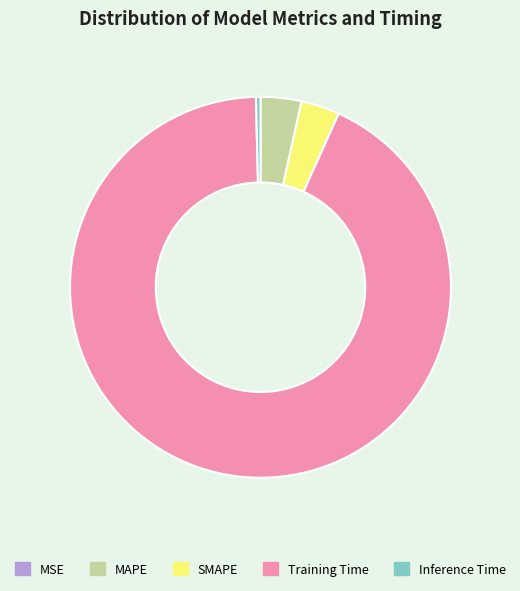

Is there any slice that represents more than half of the pie?

Yes